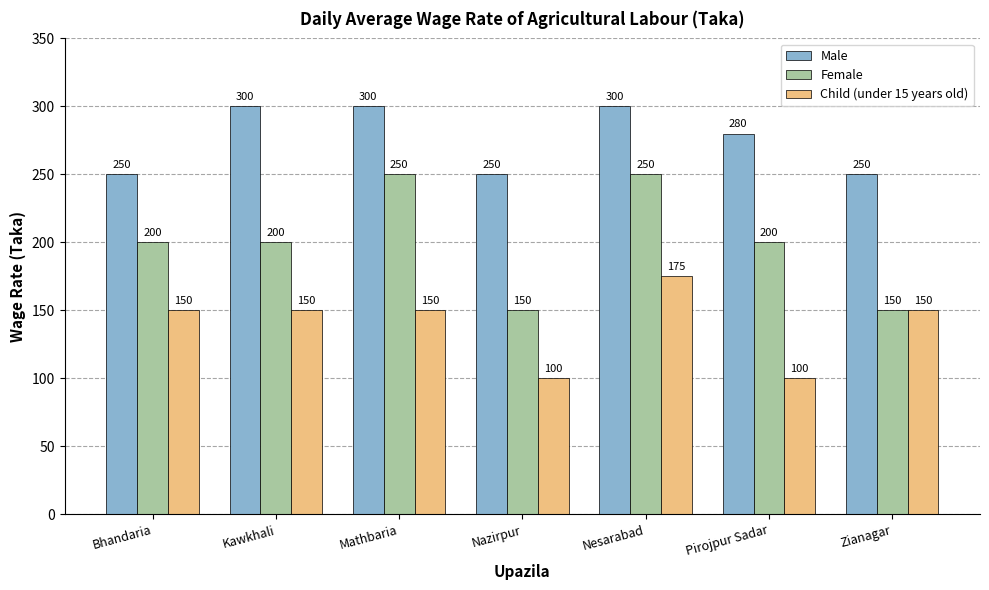

What are all the series names shown in the legend?

Male, Female, Child (under 15 years old)